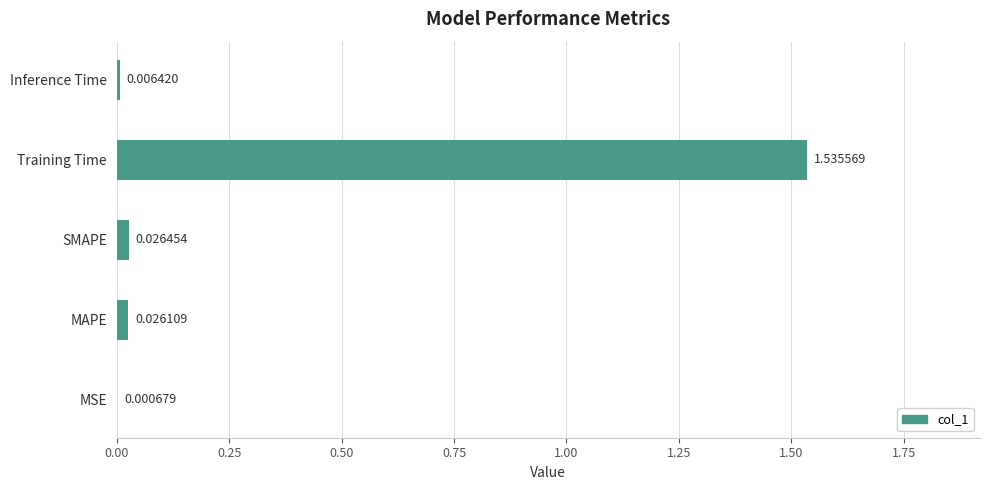

What is the change in value from MAPE to Training Time?

+1.5